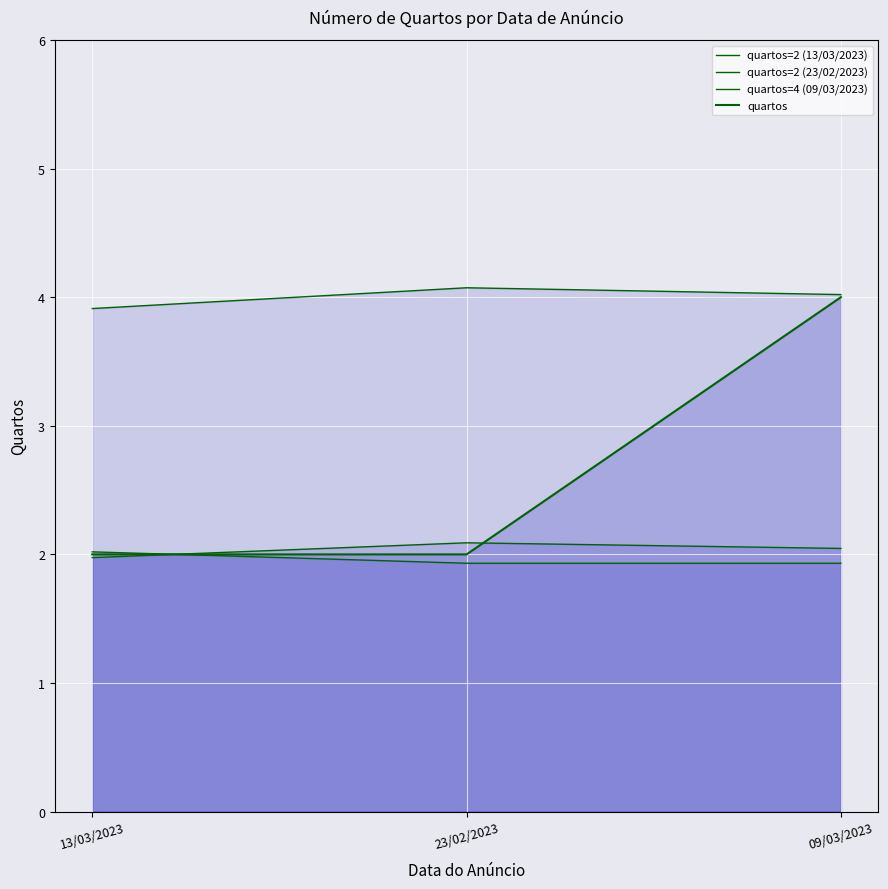

Which series has the widest spread of values?

quartos